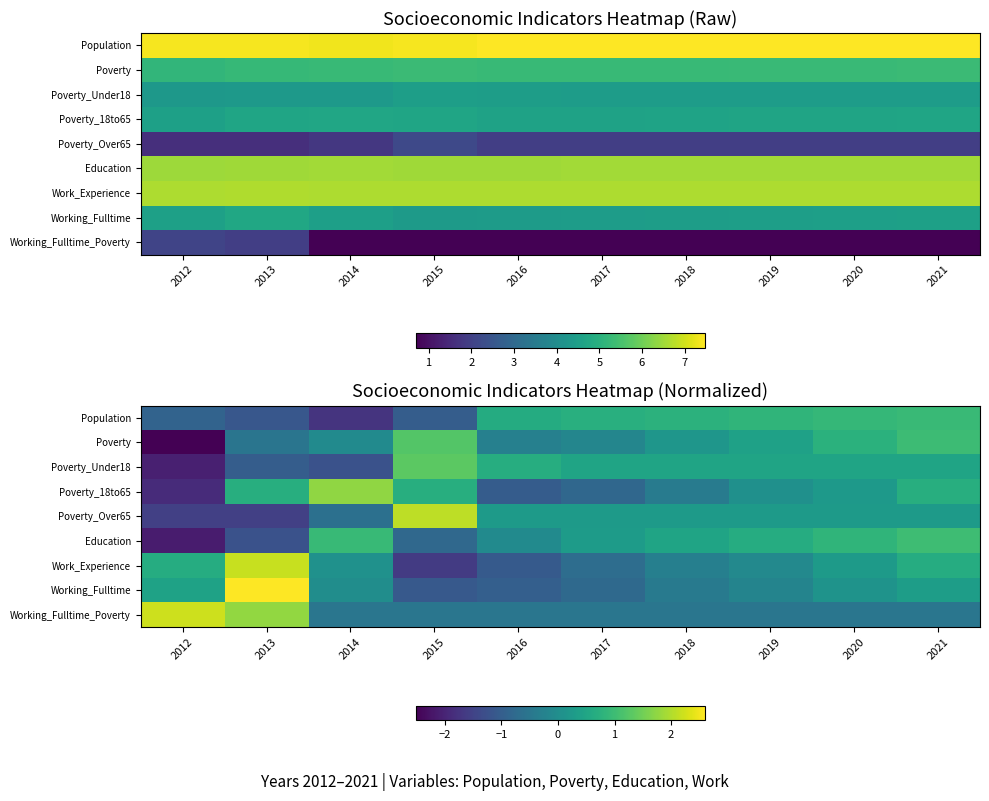

Is the value of Poverty_Over65 at 2015 greater than the value of Education at 2014?

Yes